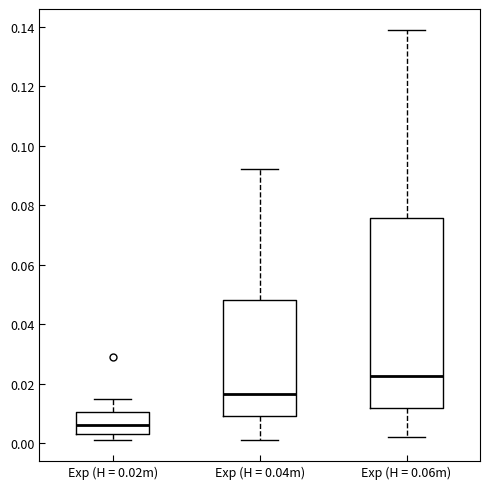

Reading left to right, transcribe this box plot: for each box, give where its median line is, the range the box spans, and where its two whiskers end, as read against the y-axis. The values are not printed on the chart, so give them approximately, as read against the axis.

Exp (H = 0.02m): median 0.006, box 0.004 to 0.010, whiskers 0.002 to 0.016
Exp (H = 0.04m): median 0.016, box 0.010 to 0.048, whiskers 0.002 to 0.092
Exp (H = 0.06m): median 0.022, box 0.012 to 0.076, whiskers 0.002 to 0.140